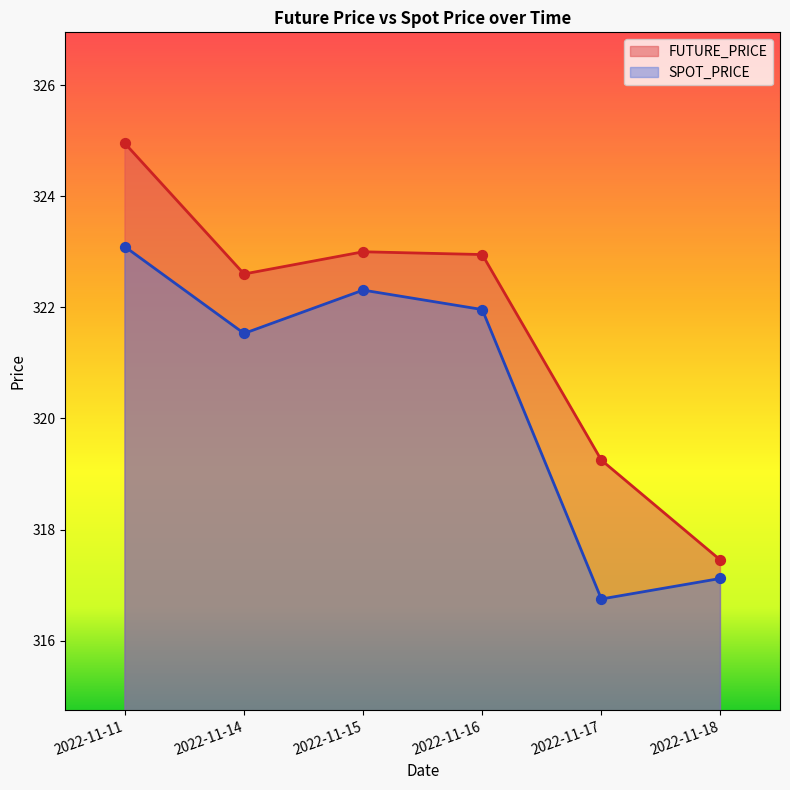

What are all the series names shown in the legend?

FUTURE_PRICE, SPOT_PRICE